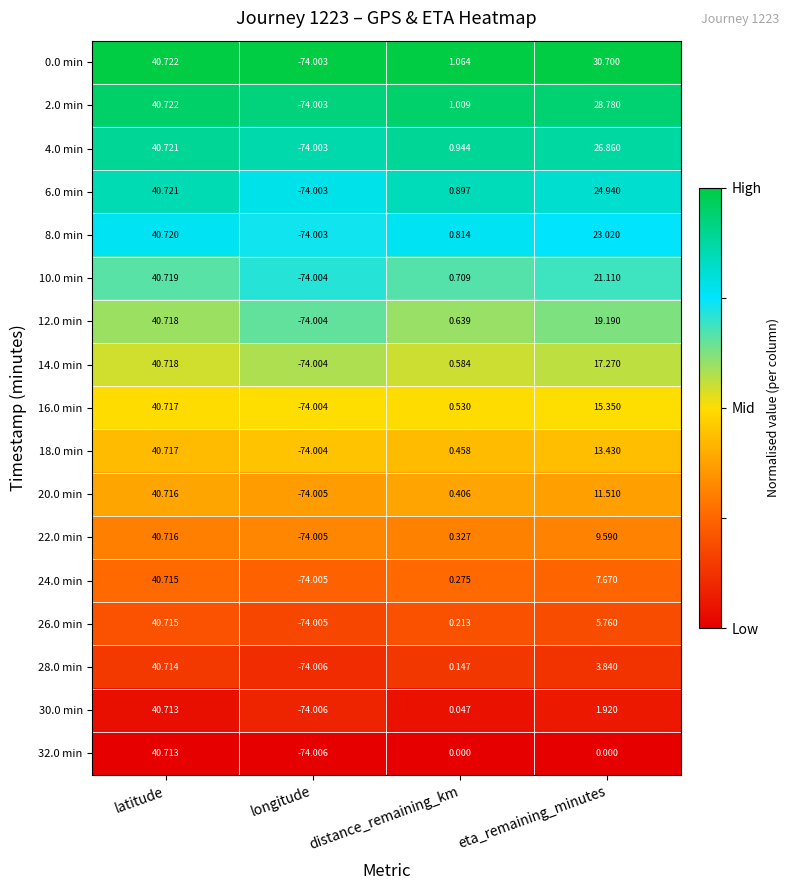

Is the value of 12.0 min at distance_remaining_km greater than the value of 2.0 min at distance_remaining_km?

No